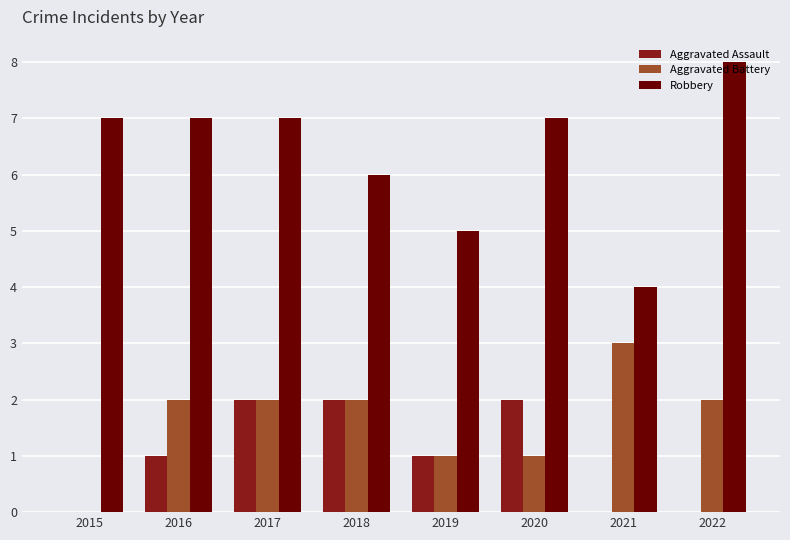

At which category is the sum across all series the highest?

2017